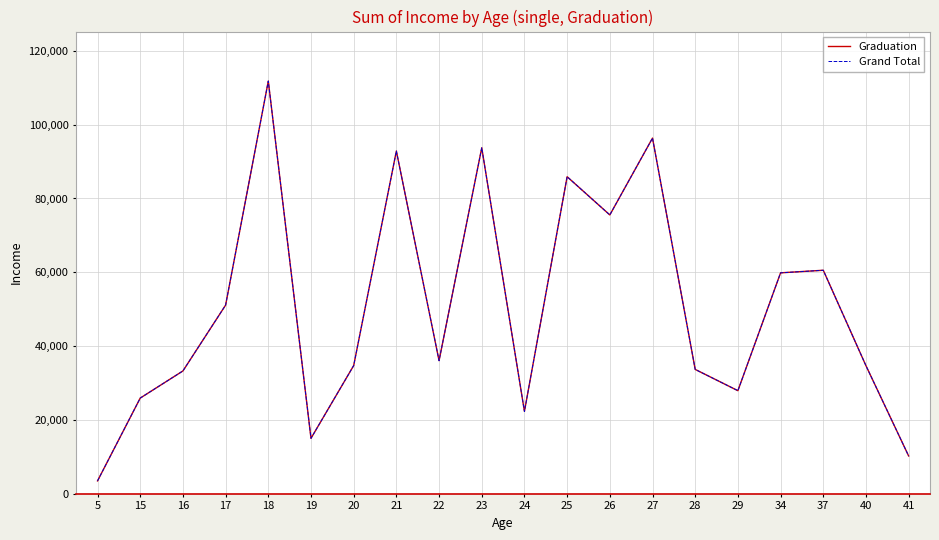

Rank the categories by Grand Total value from lowest to highest.

5, 41, 19, 24, 15, 29, 16, 28, 40, 20, 22, 17, 34, 37, 26, 25, 21, 23, 27, 18